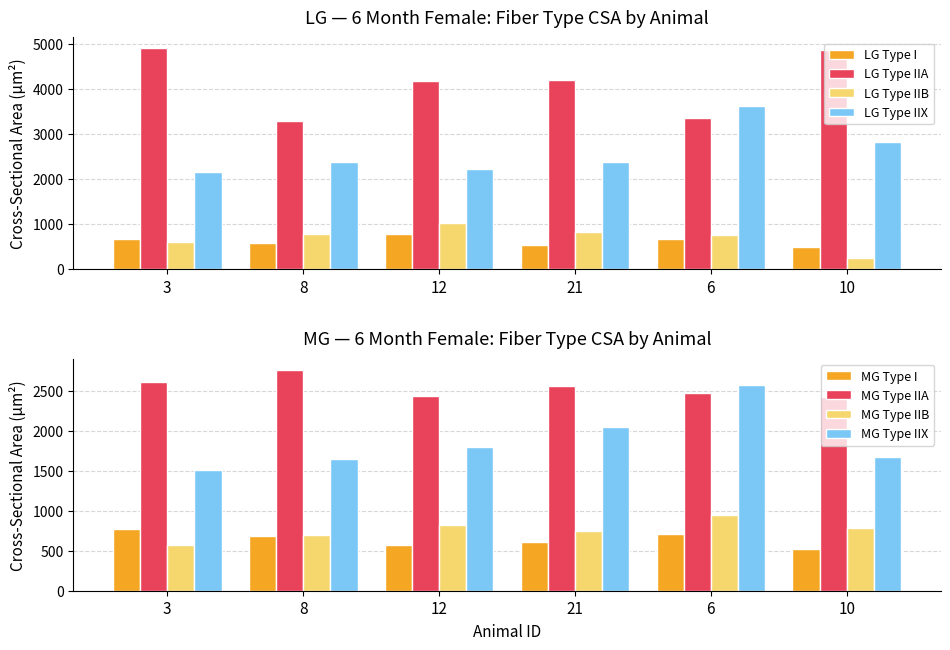

What is the value of the LG Type I bar at the 5th from the left?

665